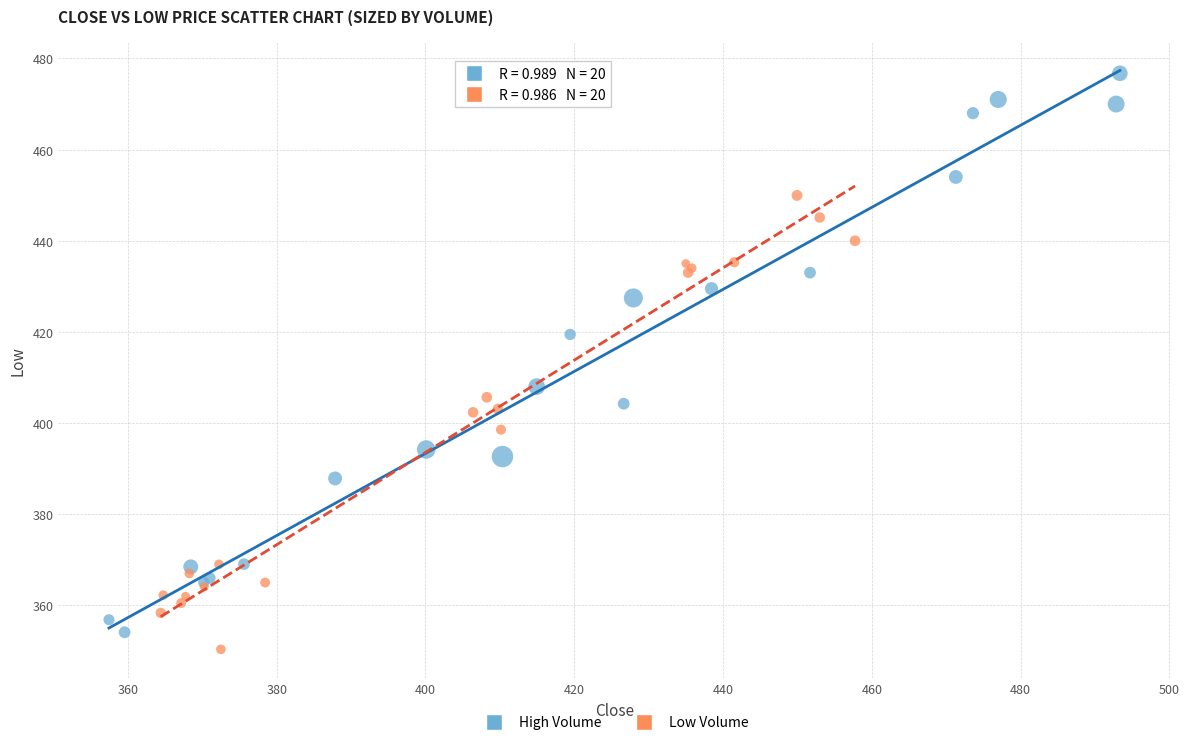

Which series has the largest Y range (max minus min)?

High Volume